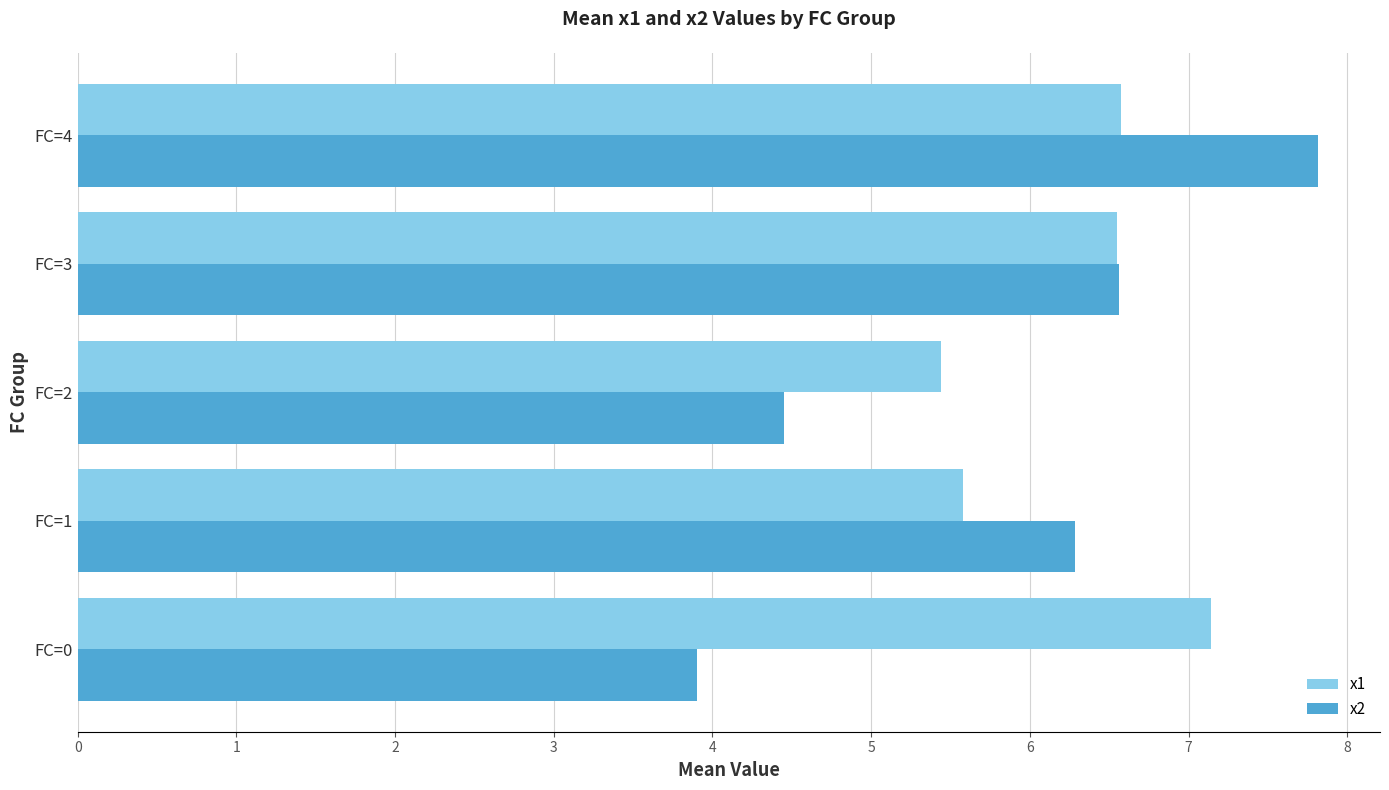

What is the difference between the second highest and minimum values in the x1 series?

1.1